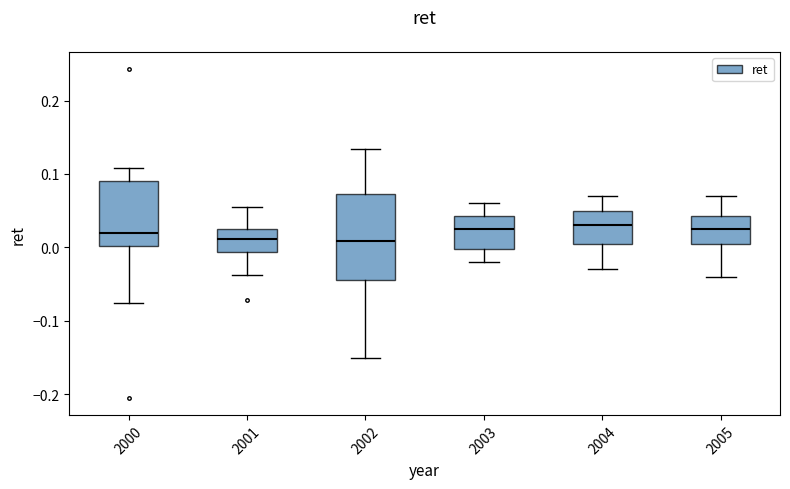

Reading left to right, read every box against the y-axis: the position of its median line, the range the box covers, and the ends of its whiskers. The values are not printed on the chart, so give them approximately, as read against the axis.

2000: median 0.02, box 0.00 to 0.09, whiskers -0.08 to 0.11
2001: median 0.01, box -0.01 to 0.03, whiskers -0.04 to 0.06
2002: median 0.01, box -0.04 to 0.07, whiskers -0.15 to 0.13
2003: median 0.03, box 0.00 to 0.04, whiskers -0.02 to 0.06
2004: median 0.03, box 0.01 to 0.05, whiskers -0.03 to 0.07
2005: median 0.03, box 0.01 to 0.04, whiskers -0.04 to 0.07